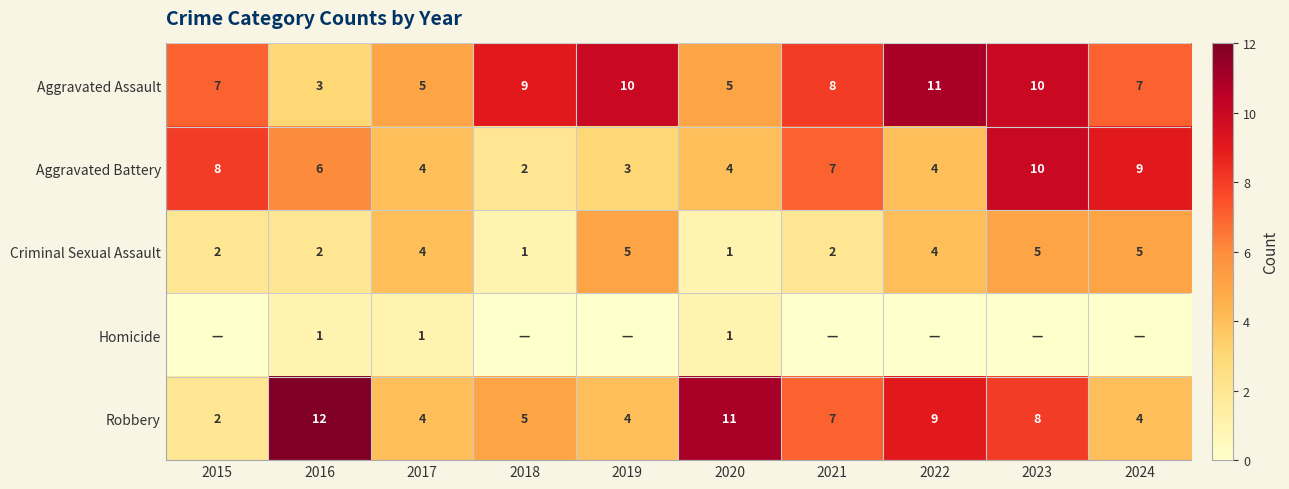

The value of Robbery at 2022 is 14. True or false?

False